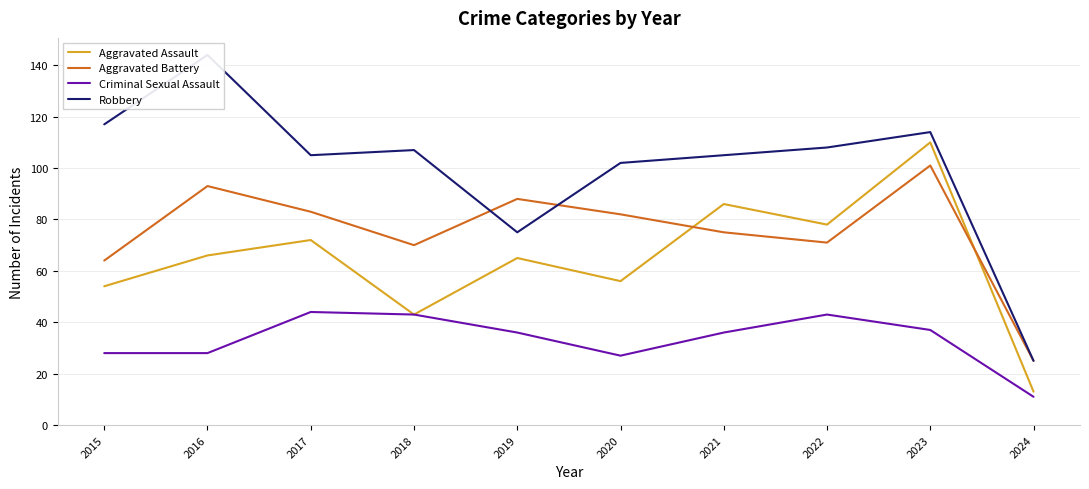

Is the value of Robbery at 2020 greater than the value of Criminal Sexual Assault at 2024?

Yes